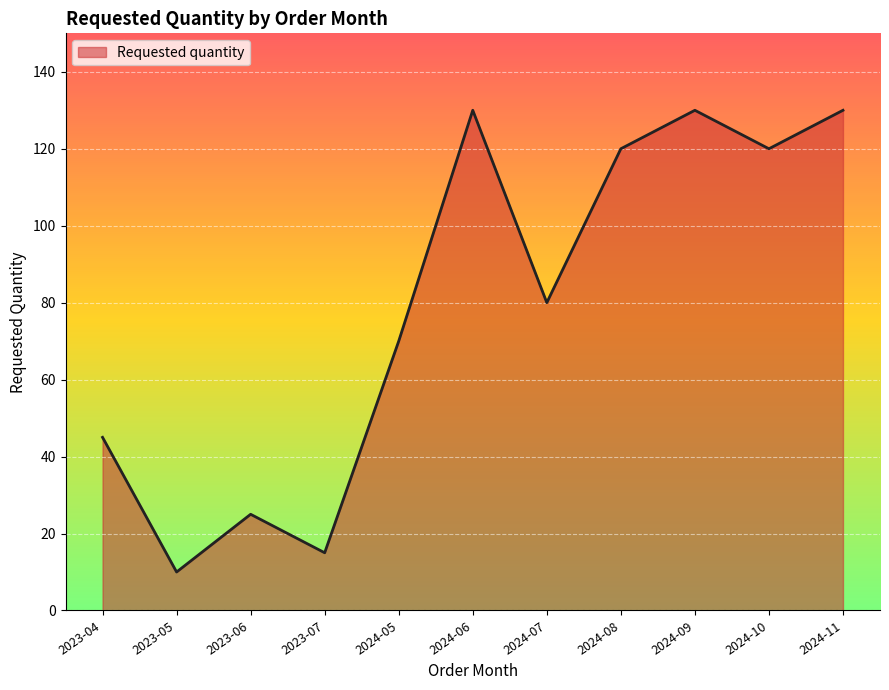

What is the minimum value shown in the chart?

10